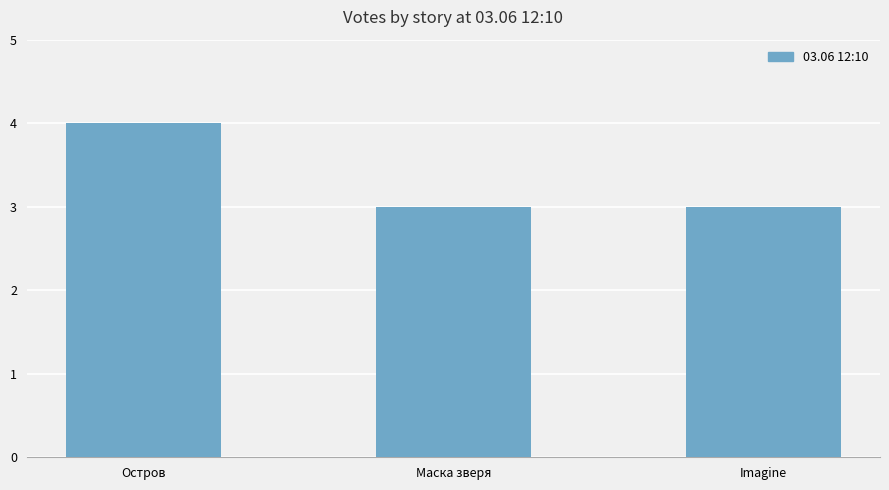

What is the smallest value displayed?

3